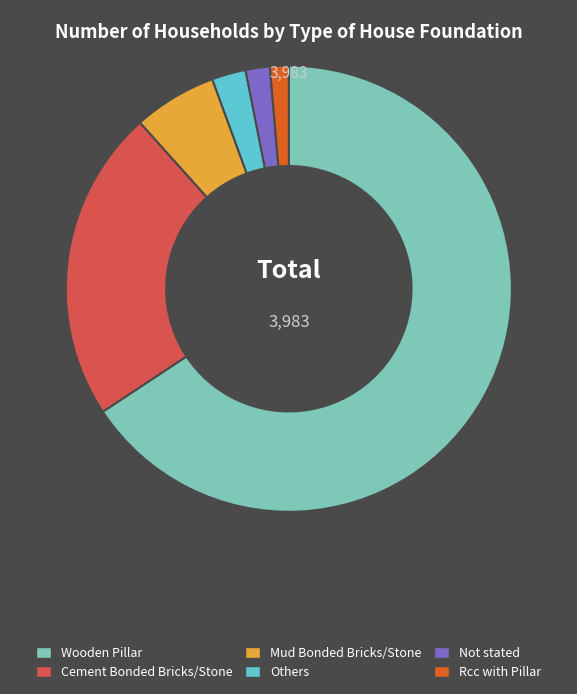

Do Others and Wooden Pillar together represent more than half of the pie?

Yes